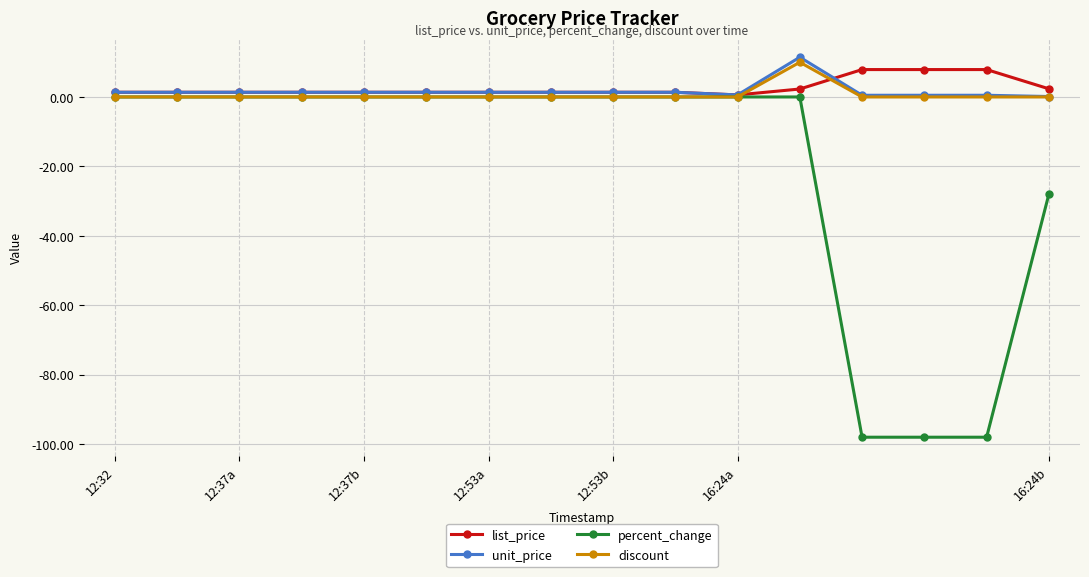

What is the highest value of the discount series?

10.0